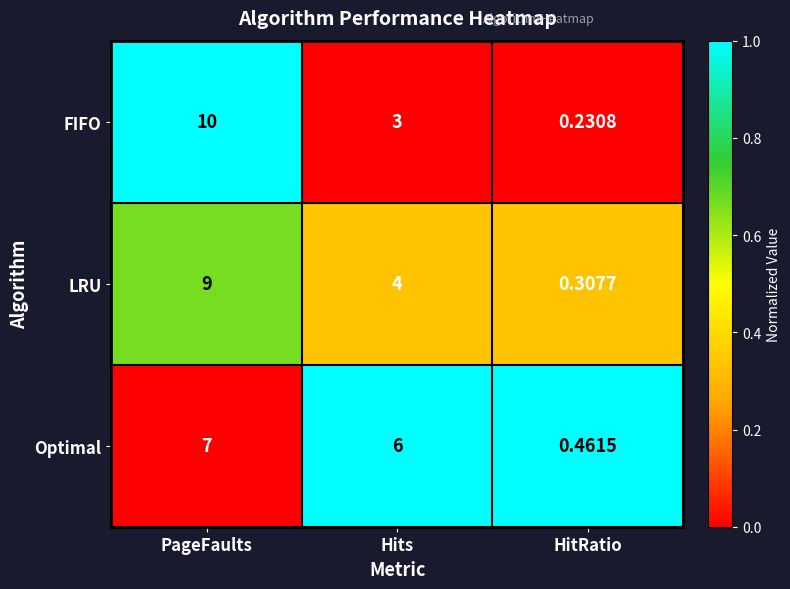

At which category does the chart reach its peak across all series?

PageFaults